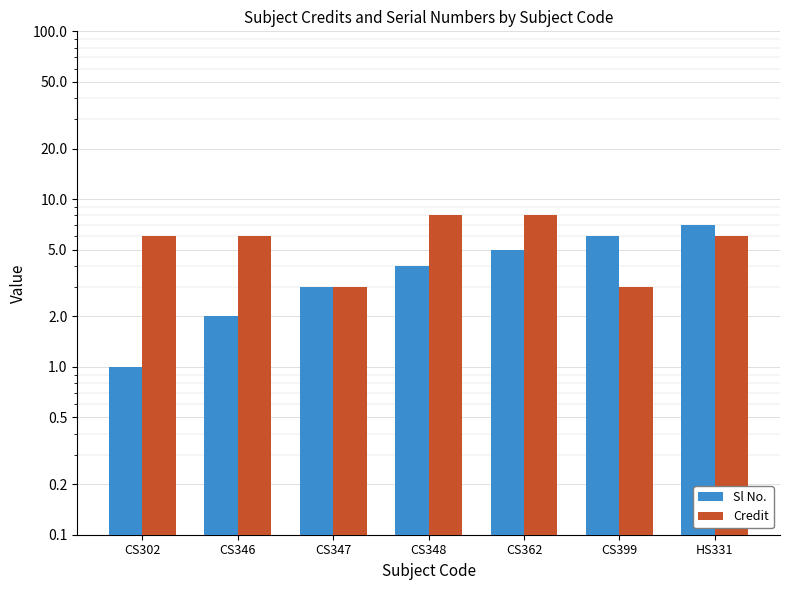

What is the value of the Credit bar at the 4th from the left?

8